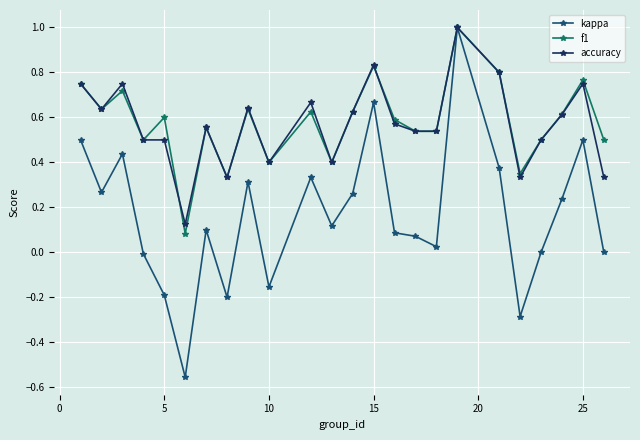

Which series has the widest spread of values?

kappa